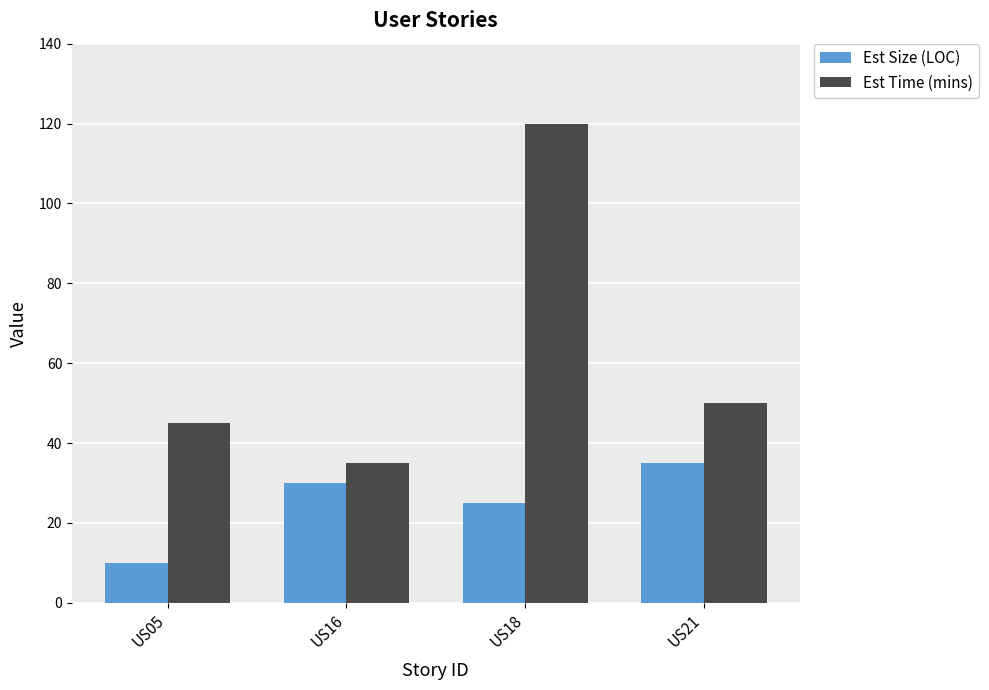

Reading left to right, transcribe all the data shown in this chart.

Est Size (LOC): 10	30	25	35
Est Time (mins): 45	35	120	50